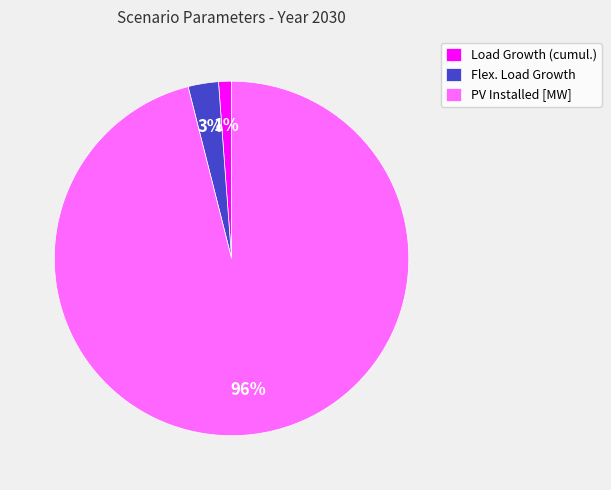

Is the sum of PV Installed [MW] and Flex. Load Growth greater than half?

Yes